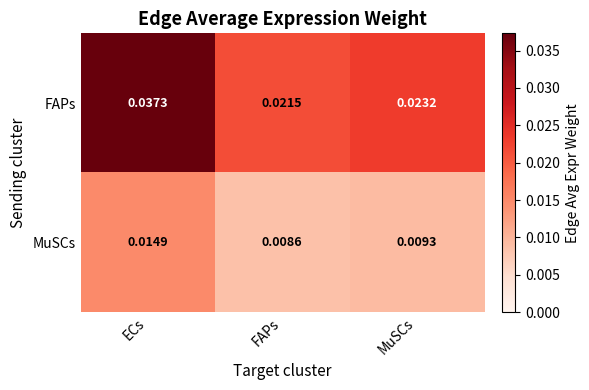

Between ECs and MuSCs, which series saw the biggest shift?

FAPs